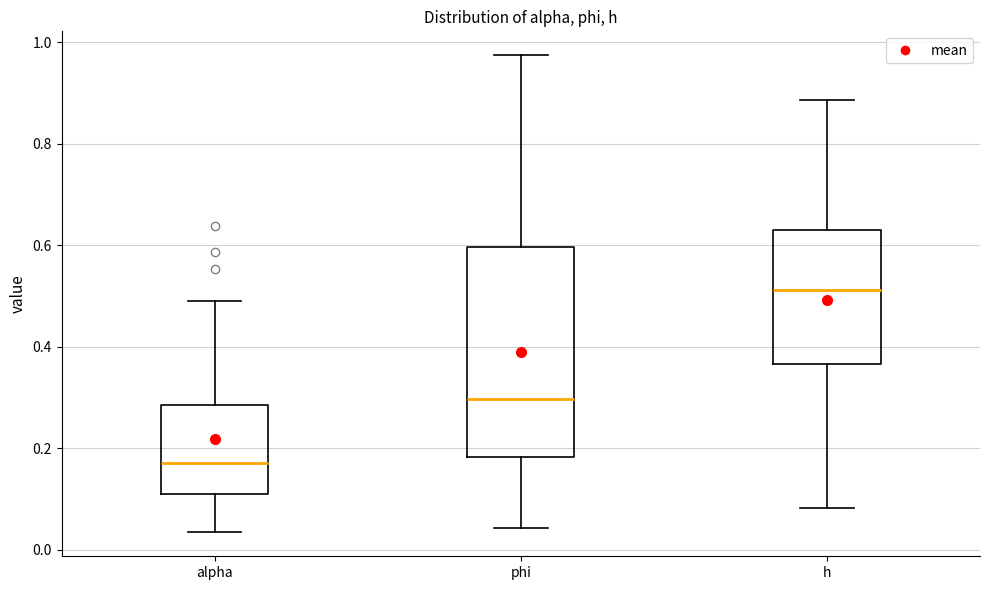

Reading left to right, transcribe this box plot: for each box, give where its median line is, the range the box spans, and where its two whiskers end, as read against the y-axis. The values are not printed on the chart, so give them approximately, as read against the axis.

alpha: median 0.18, box 0.12 to 0.28, whiskers 0.04 to 0.50
phi: median 0.30, box 0.18 to 0.60, whiskers 0.04 to 0.98
h: median 0.52, box 0.36 to 0.64, whiskers 0.08 to 0.88